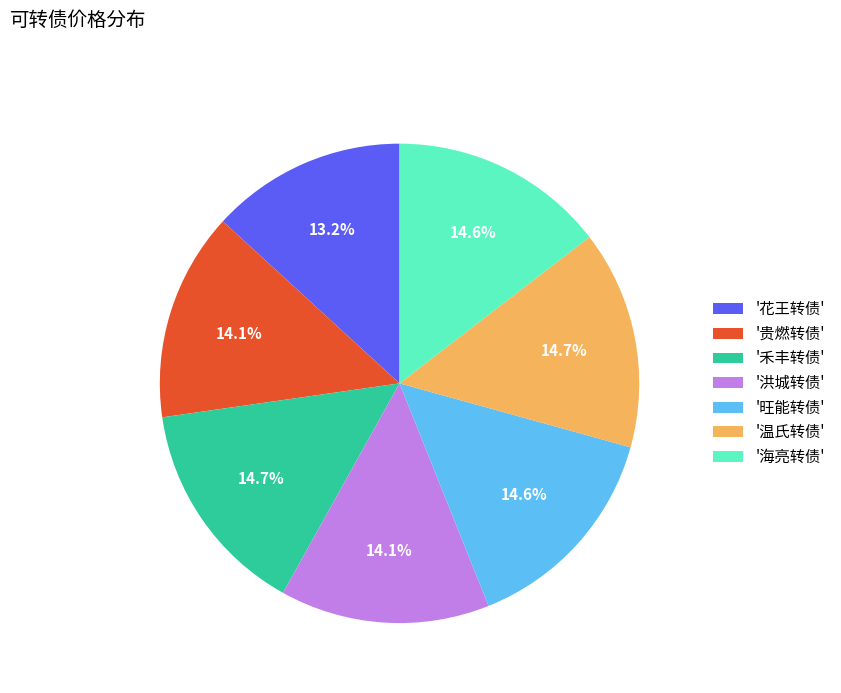

Which slice is the smallest?

'花王转债'